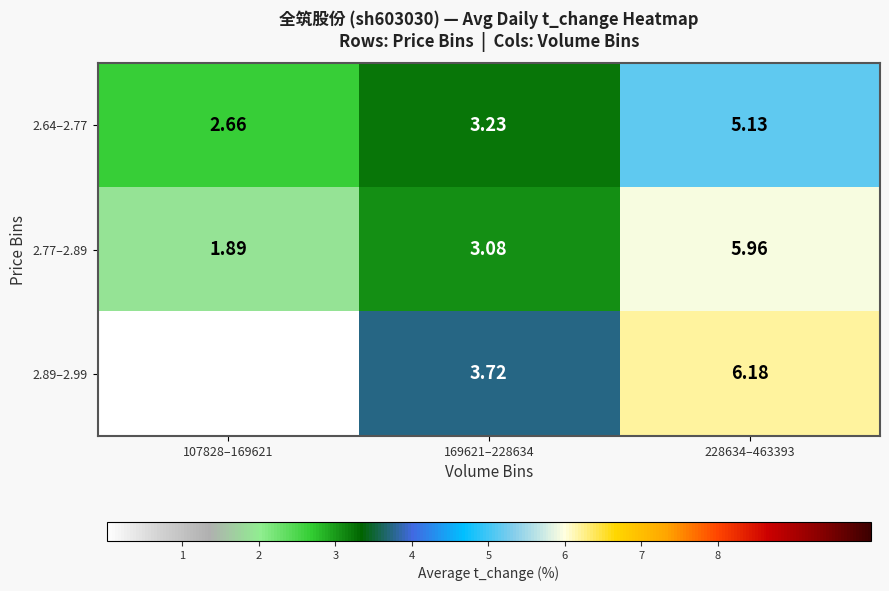

Rank the series at 169621–228634 from lowest to highest value.

2.77–2.89, 2.64–2.77, 2.89–2.99